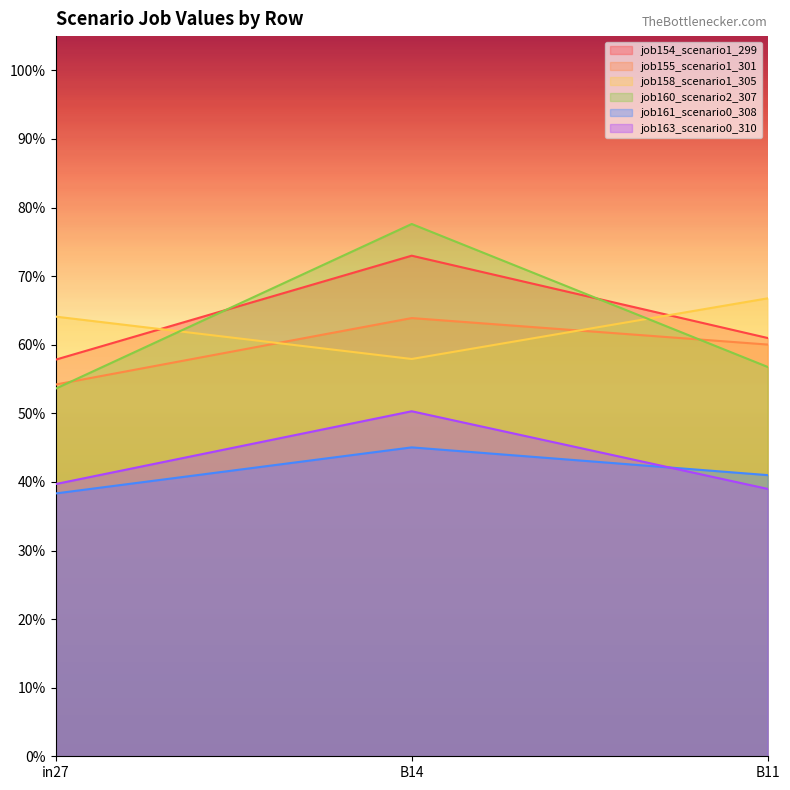

What position from the right is B11?

1